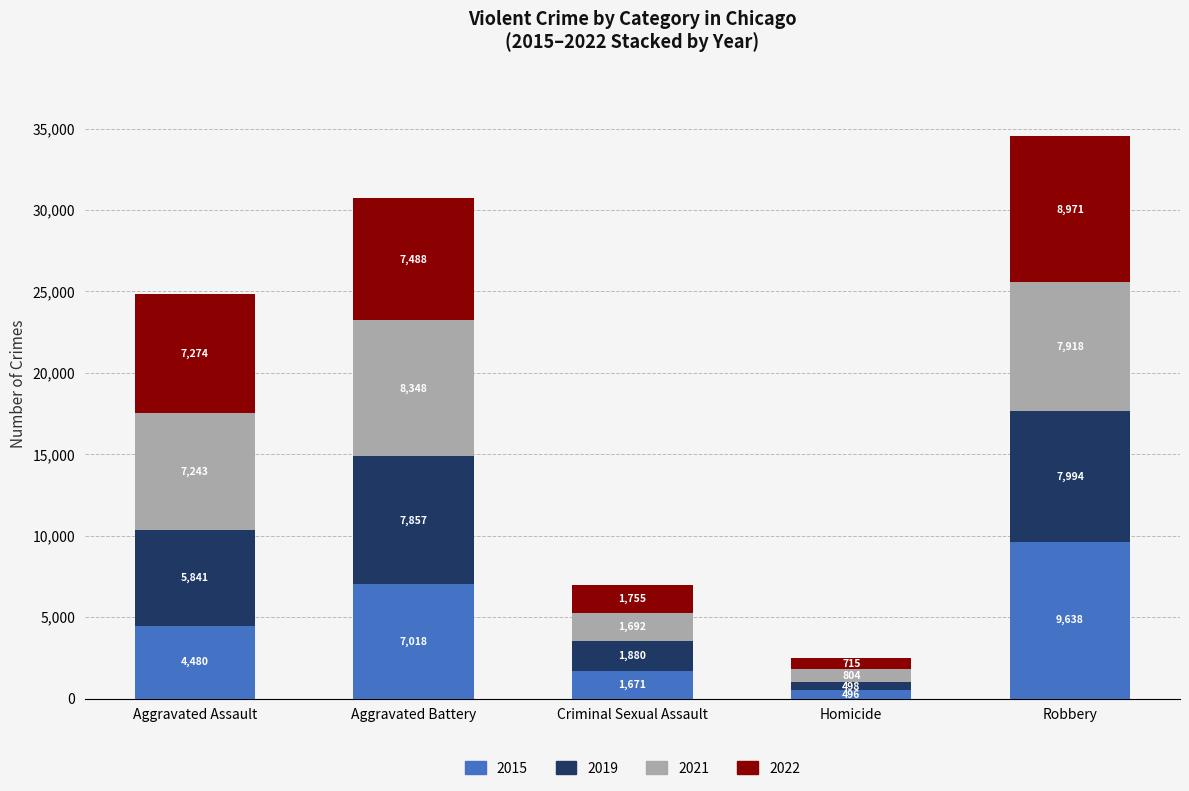

What are all the series names shown in the legend?

2015, 2019, 2021, 2022